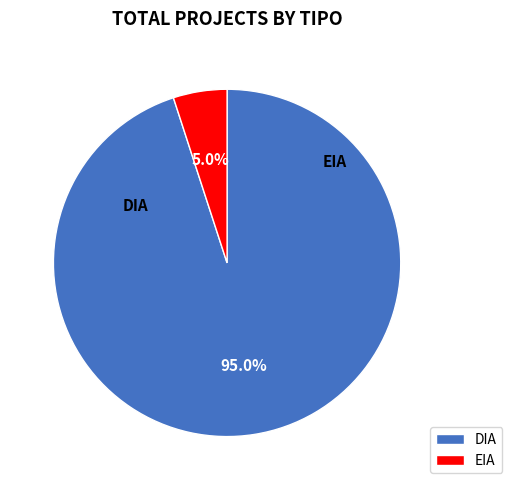

What is the smallest slice in the pie chart?

EIA